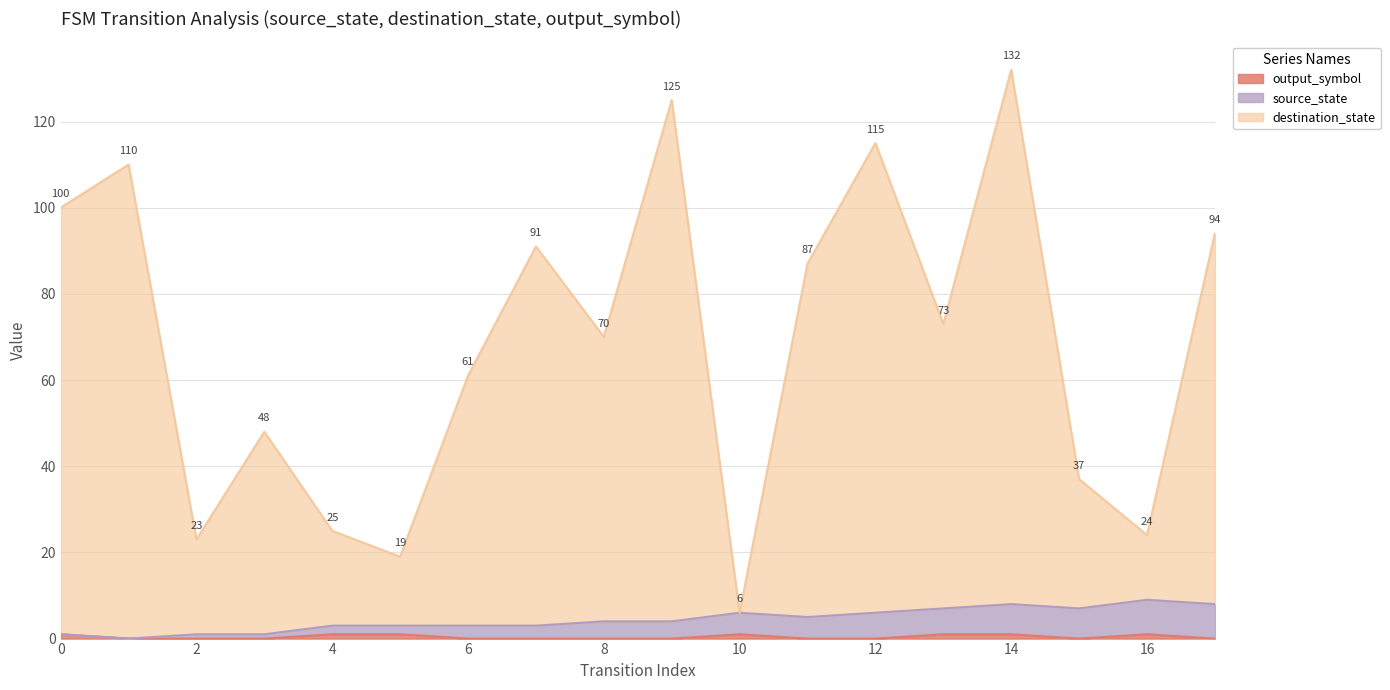

True or false: source_state and output_symbol cross at least once.

False